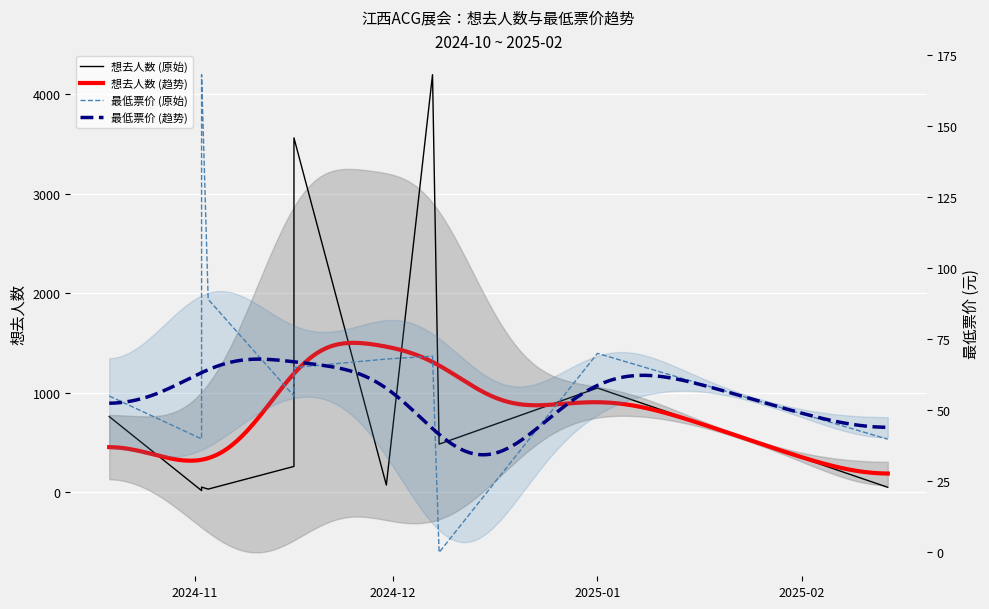

Where does the 最低票价 series first go above 65?

2024-11-02